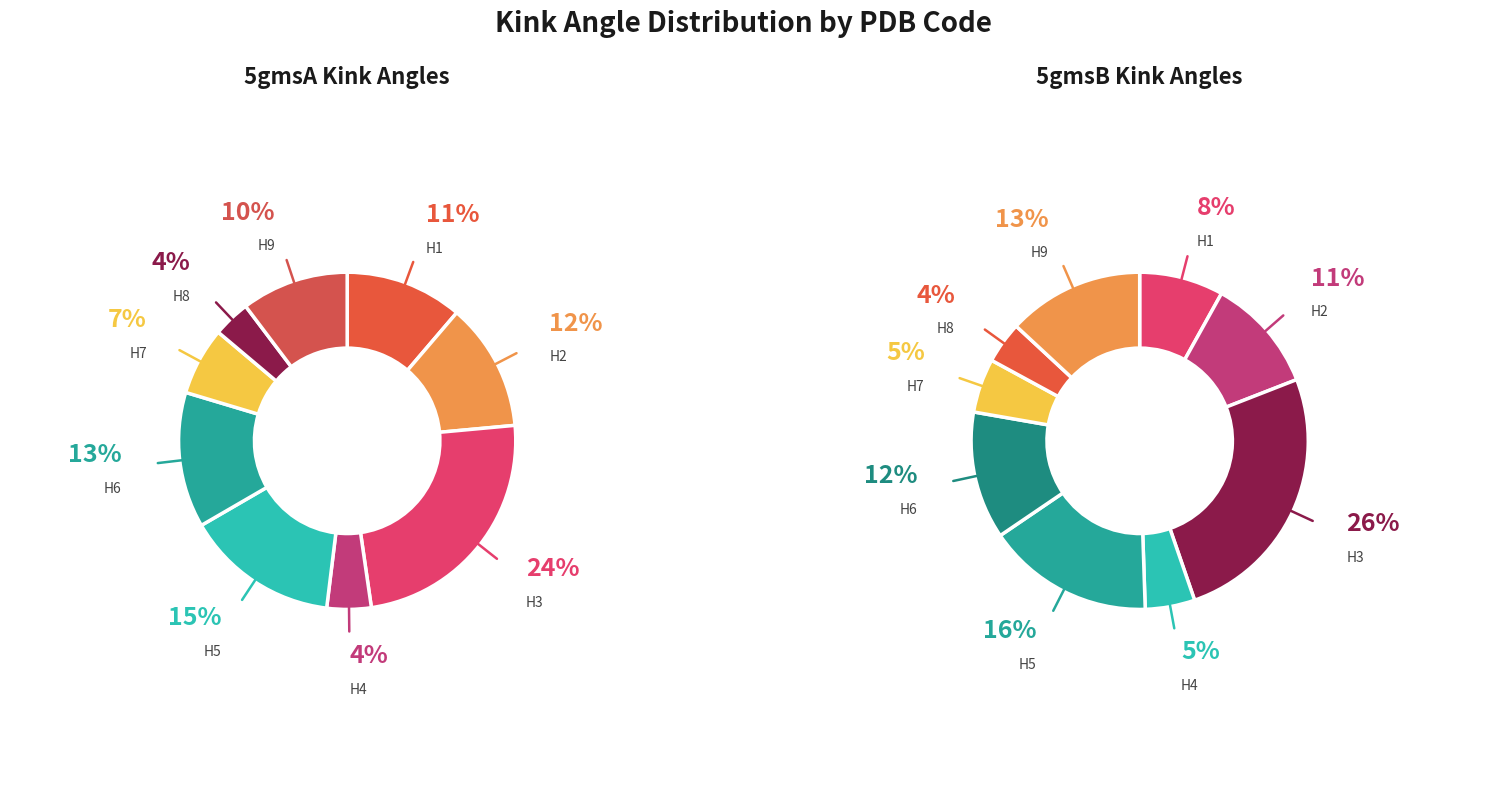

Count the number of slices in the pie.

9